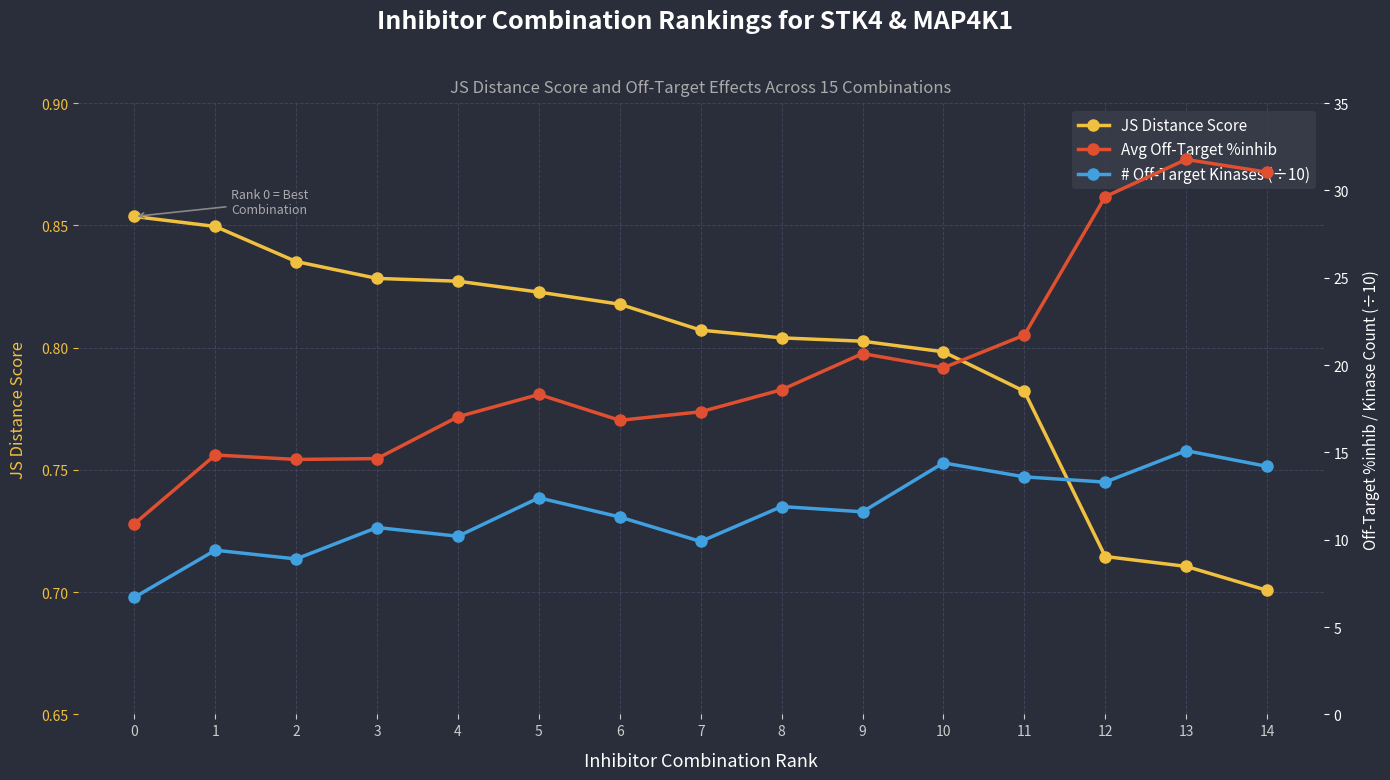

The value of Avg Off-Target %inhib at 2 is 14.6. True or false?

True